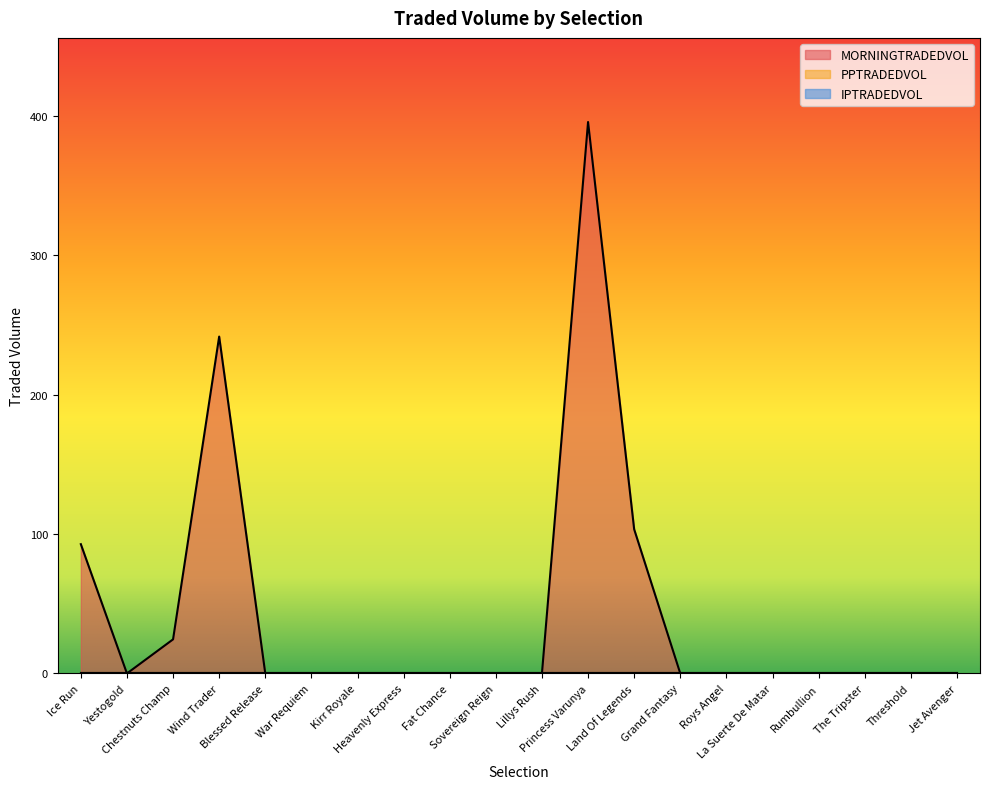

Is it true that MORNINGTRADEDVOL equals 103.4 at Land Of Legends?

True